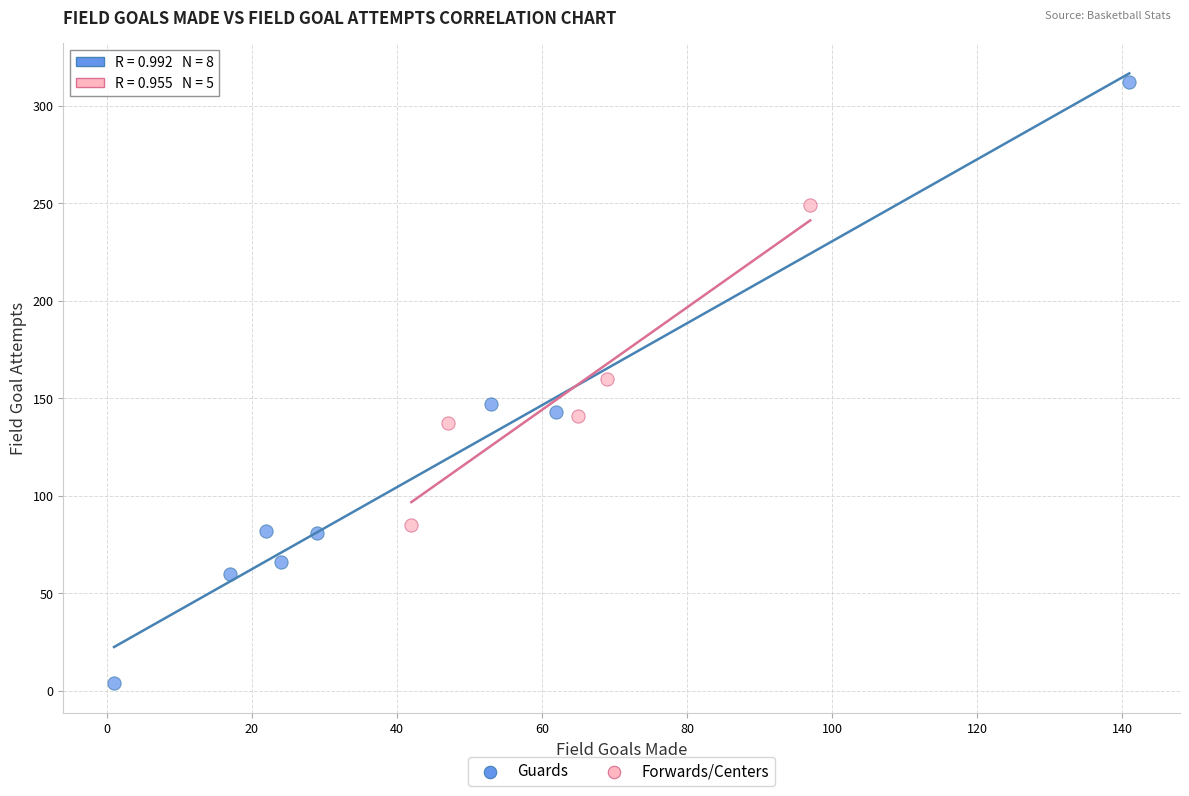

Which series contains the lowest Y value?

Guards